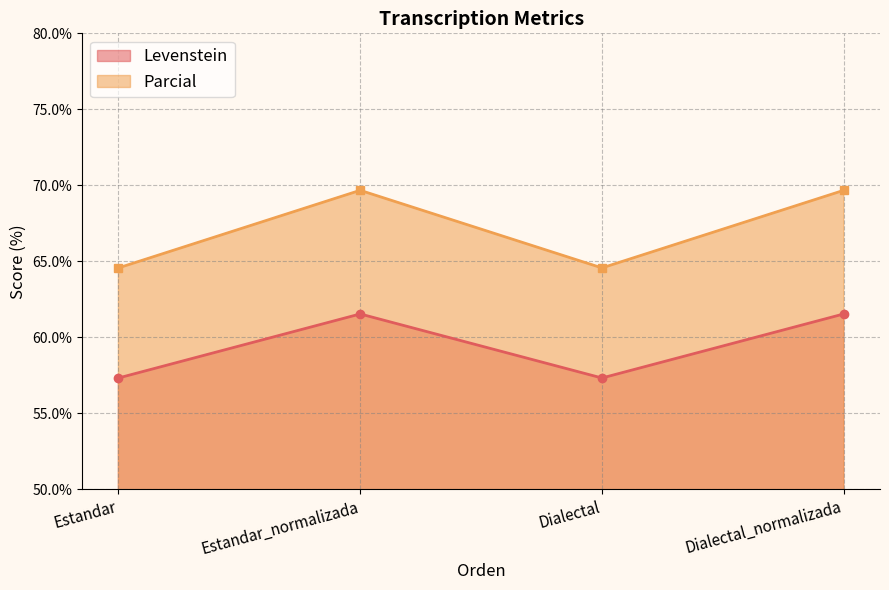

What is the highest value of the Levenstein series?

61.5